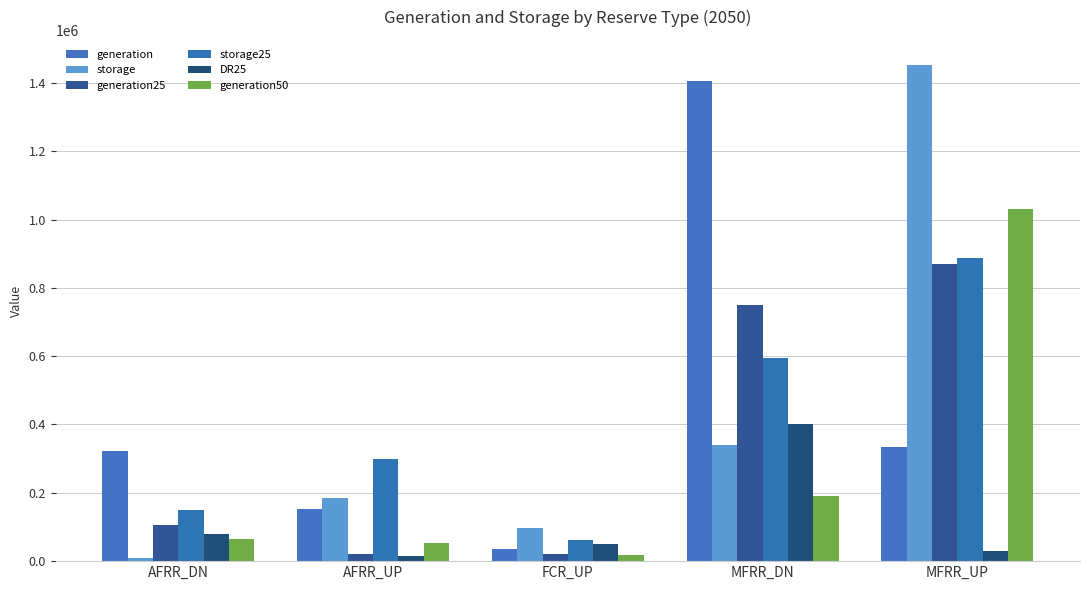

What is the highest value of the storage series?

1453137.1